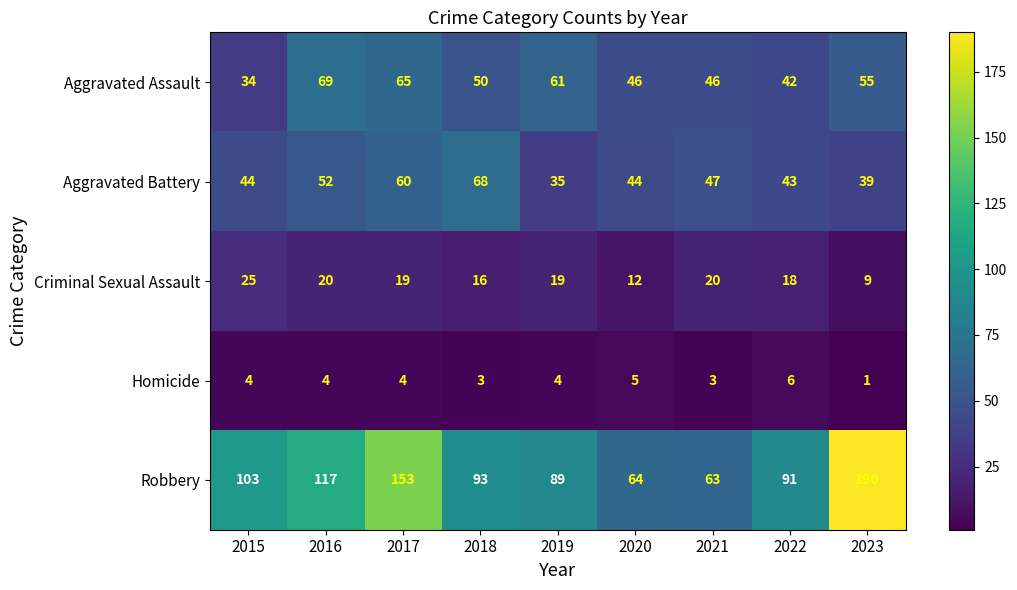

Where is Aggravated Assault nearest to the value 51?

2018